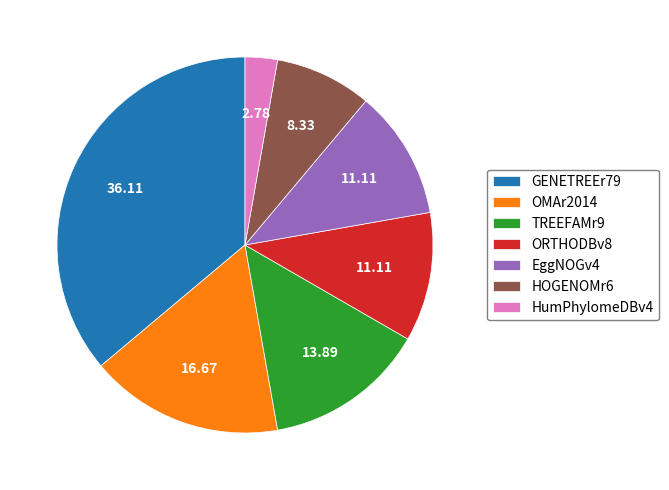

Does EggNOGv4 represent more than half of the total?

No